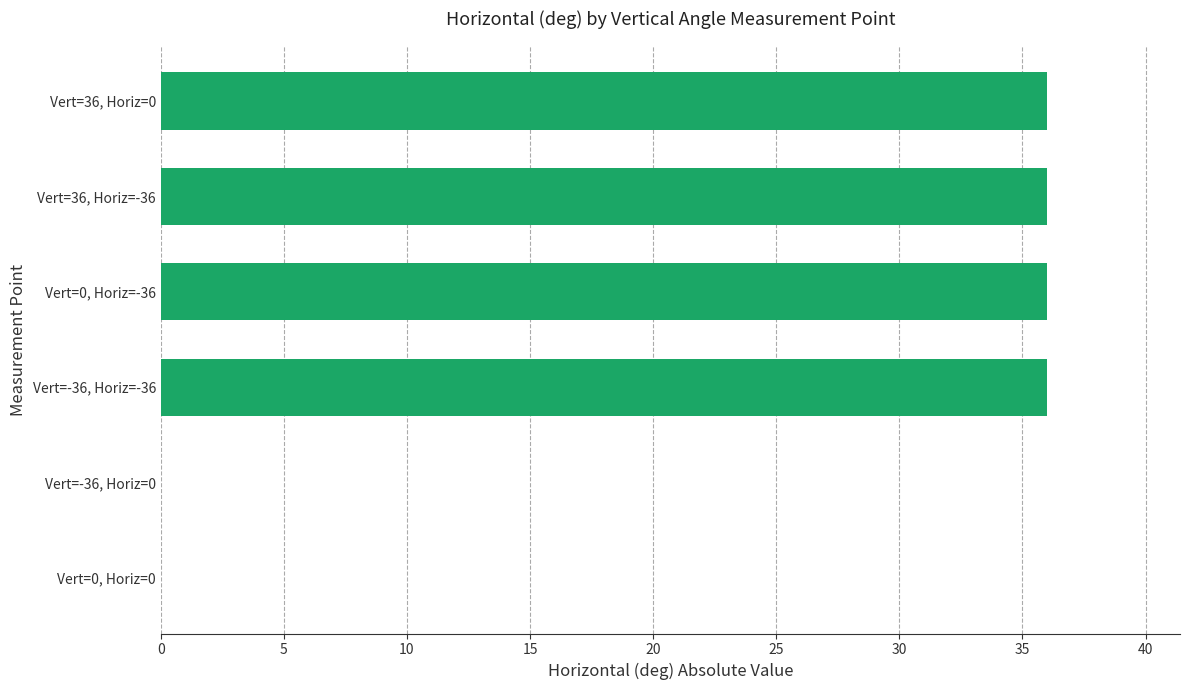

The value at Vert=0, Horiz=0 is 12. True or false?

False